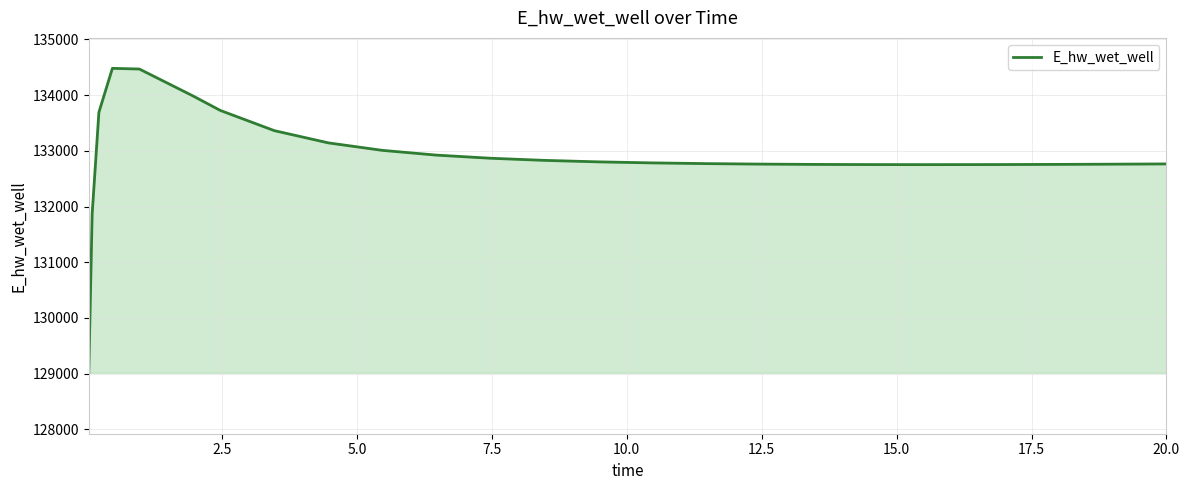

What is the maximum value shown in the chart?

134481.8